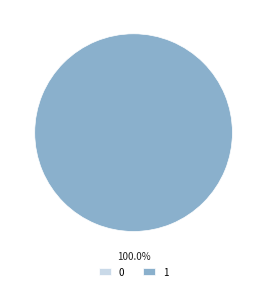

True or false: 1 accounts for 99% of the total.

False